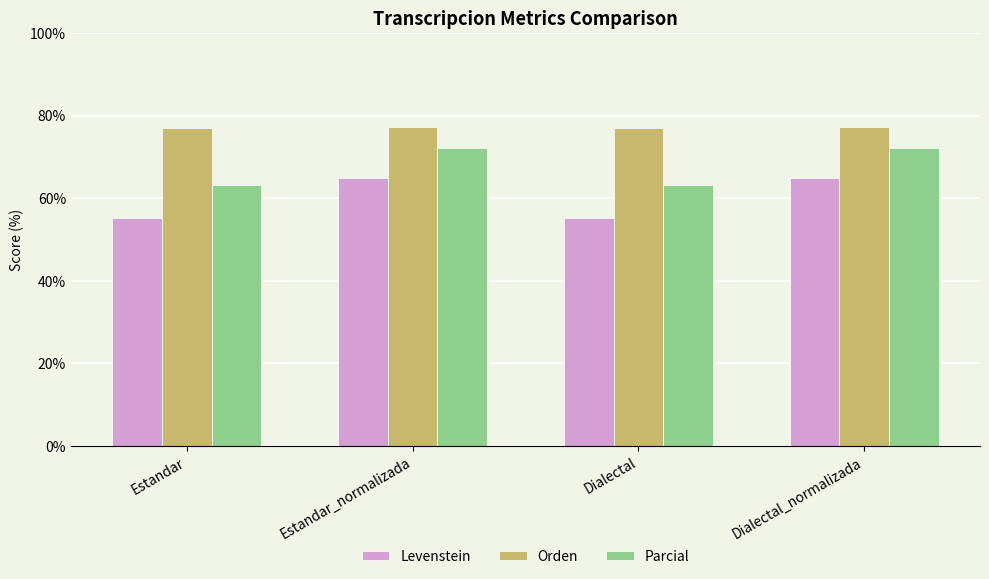

Which series has the largest range (max minus min)?

Levenstein